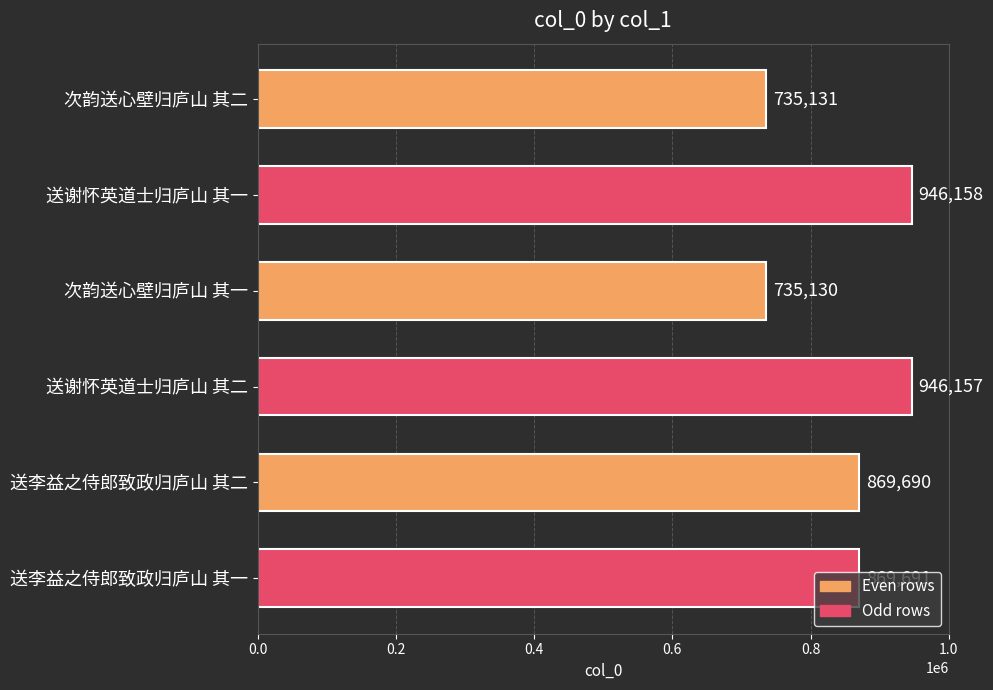

What is the label of the 4th bar from the top?

送谢怀英道士归庐山 其二